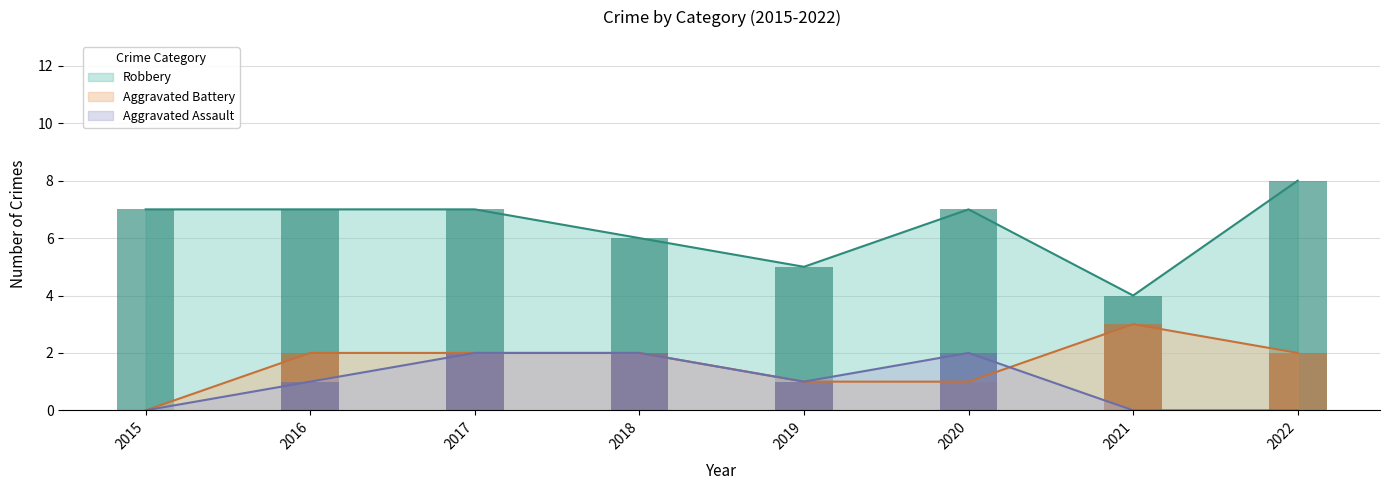

What is the average value of the Robbery series?

6